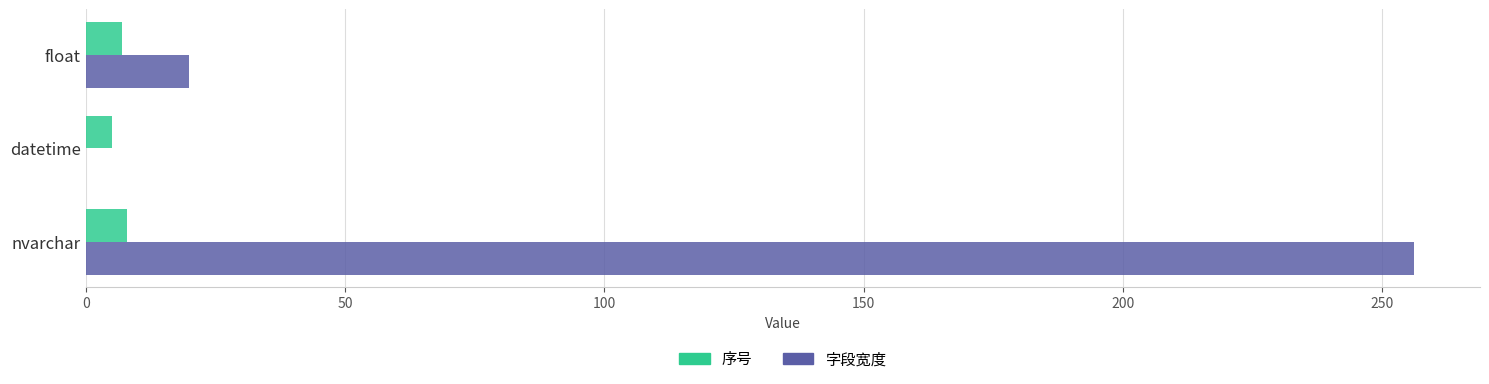

What is the approximate value of 序号 at float?

7